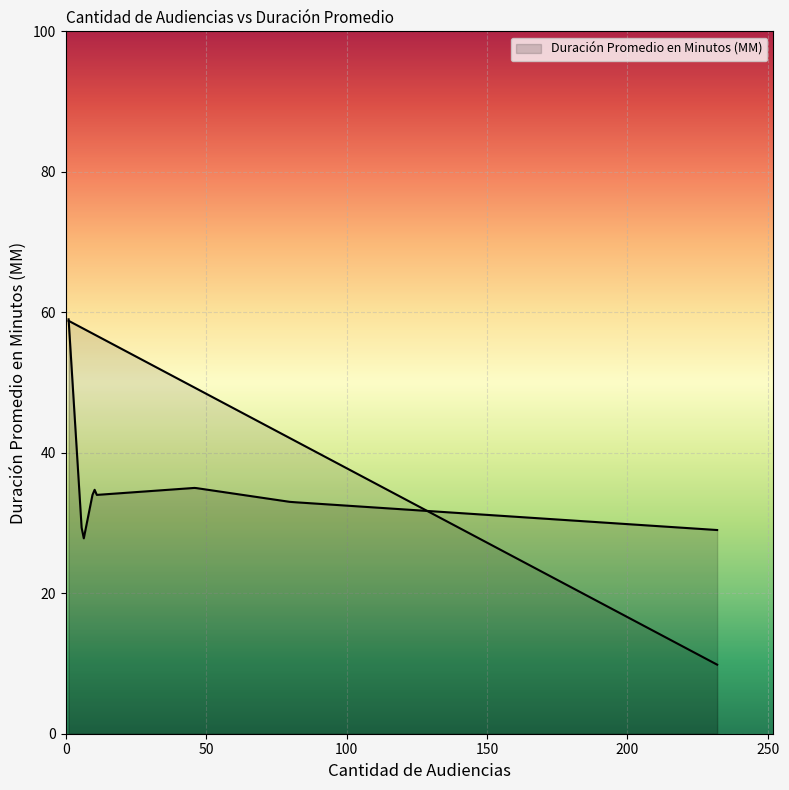

What is the sum of all values?

252